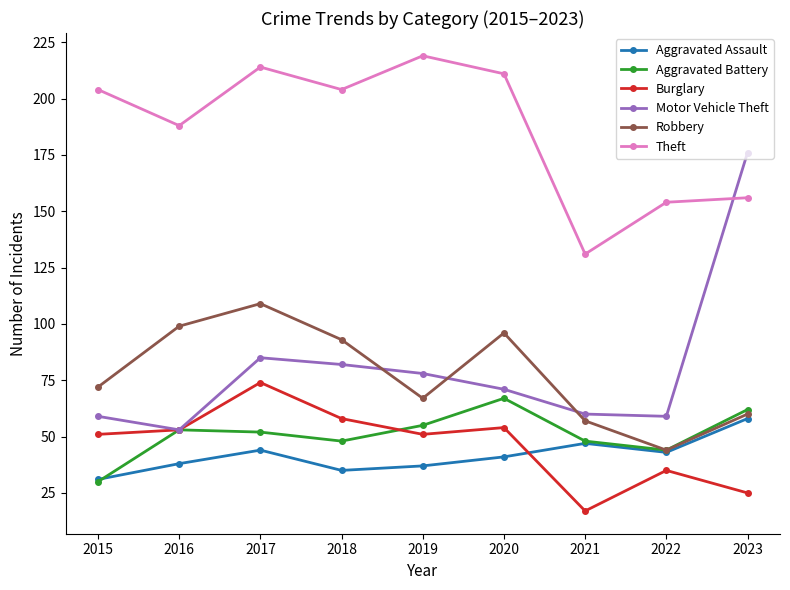

Is this an area chart (filled region under the line)?

No